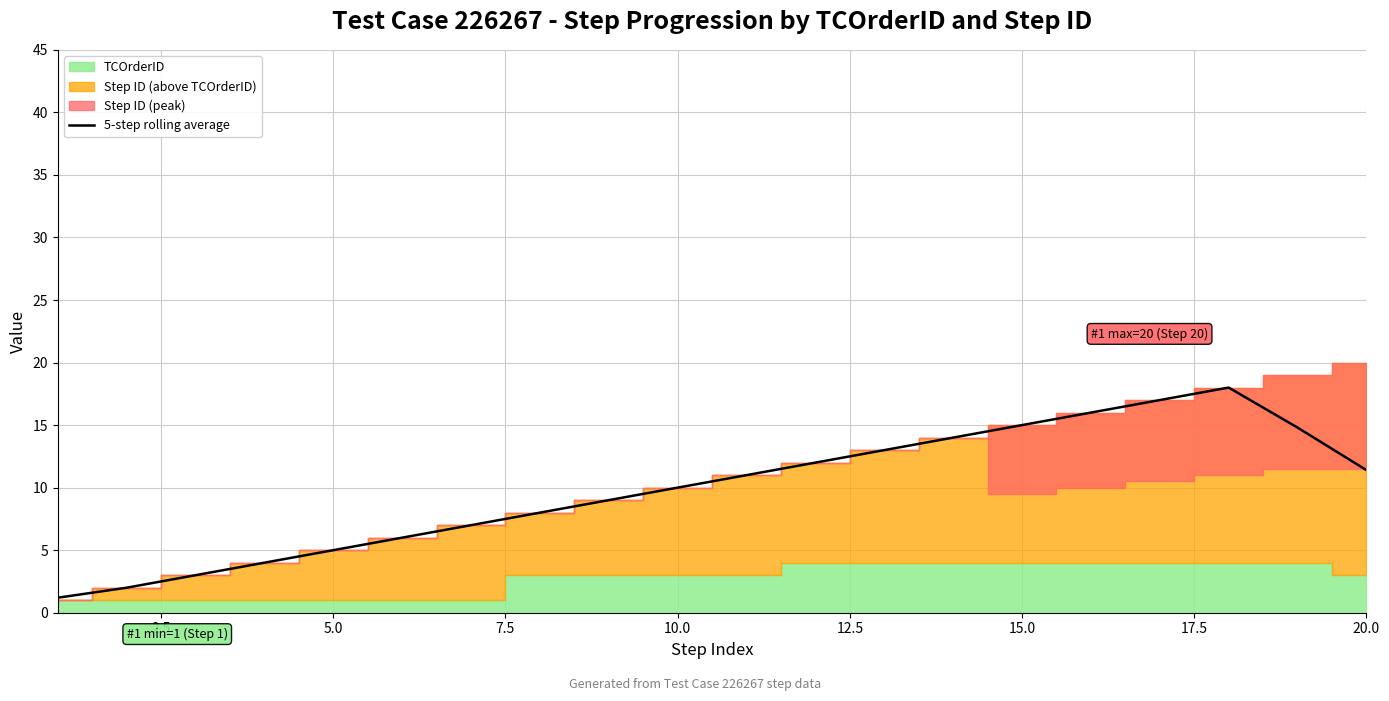

How many data points does each series have?

20